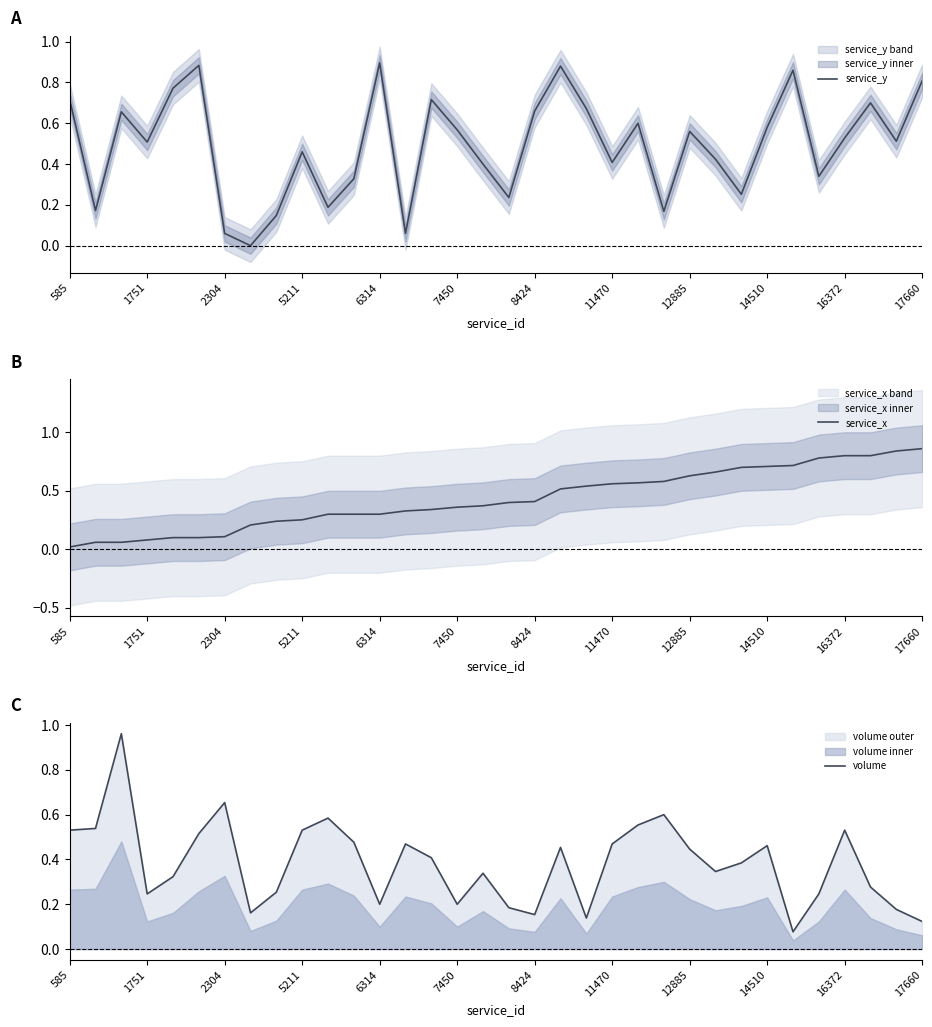

After their last crossing, which series has the higher values: service_x or volume?

service_x